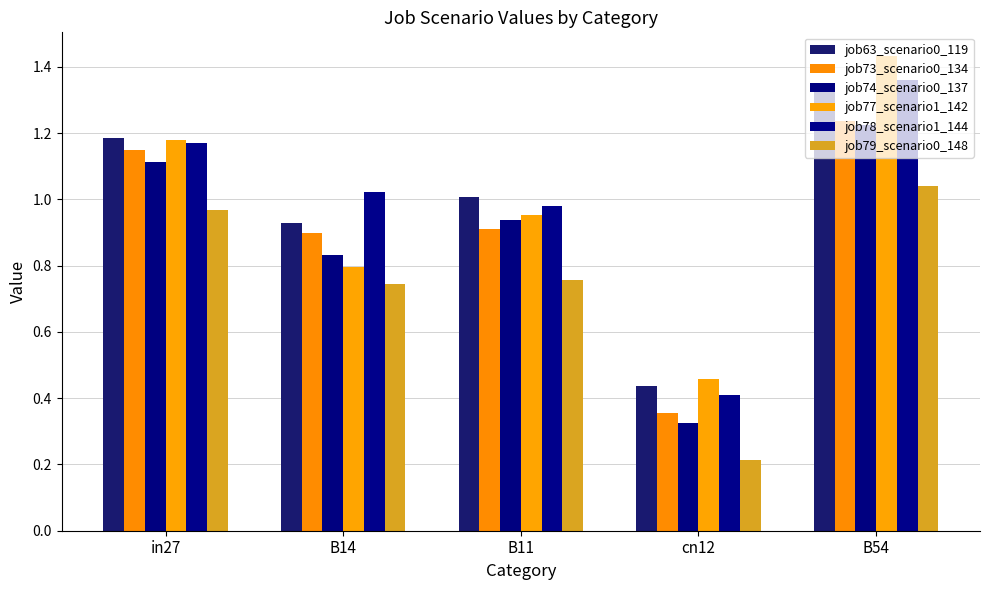

Which series changed the most between B14 and B54?

job77_scenario1_142